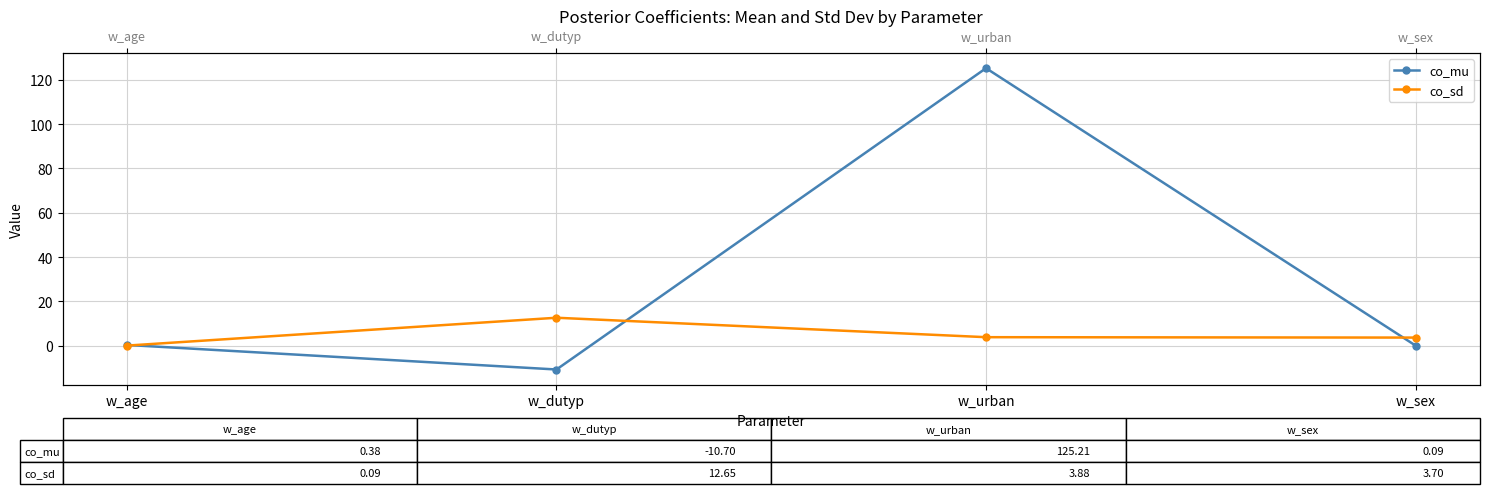

Rank the categories by co_mu value from highest to lowest.

w_urban, w_age, w_sex, w_dutyp